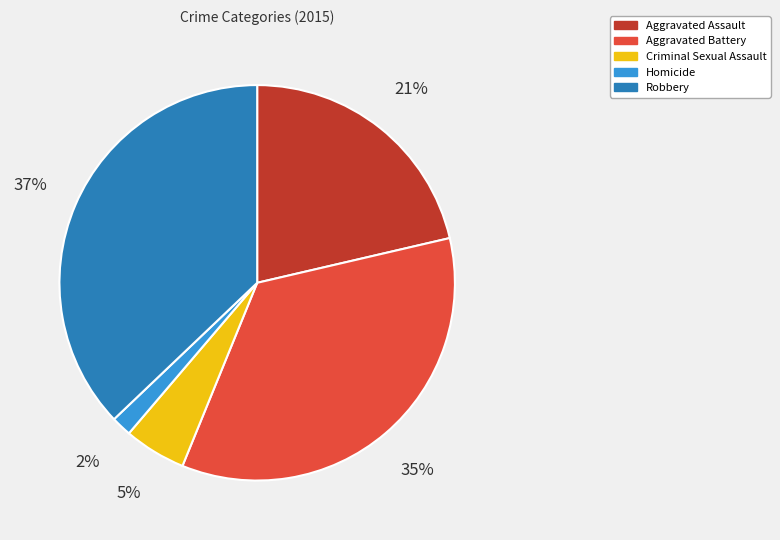

Does Aggravated Assault account for over 50% of the chart?

No